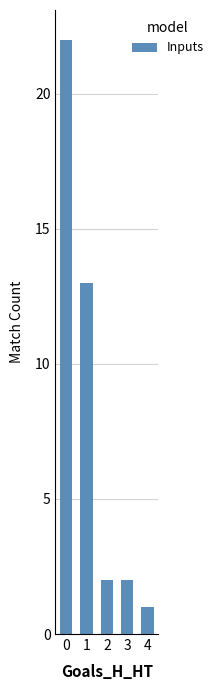

What is the value of the 1st bar from the left?

22